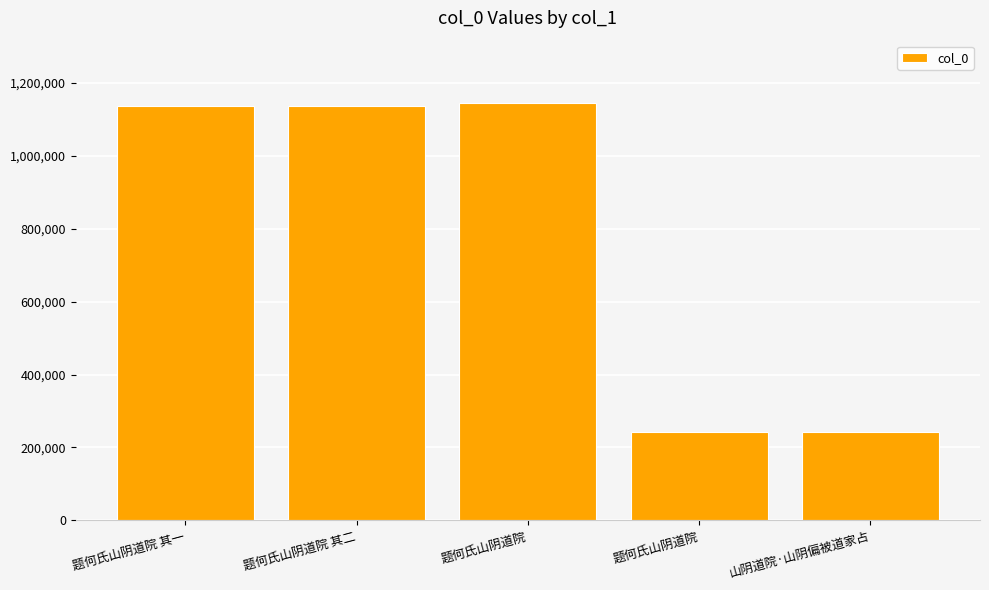

Are the bars horizontal?

No